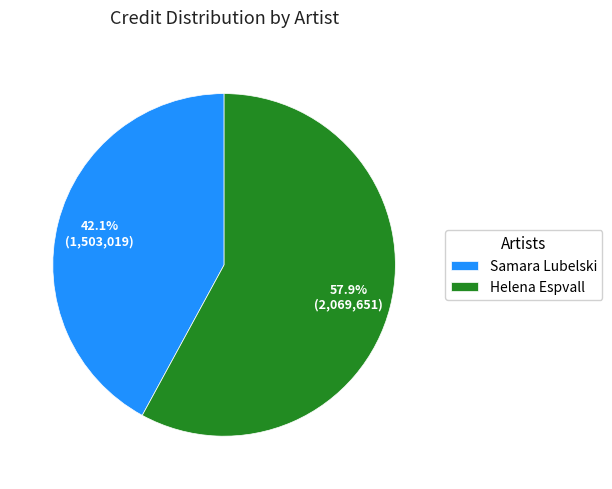

To the nearest percent, what is the difference between the largest and smallest slice percentages?

16%